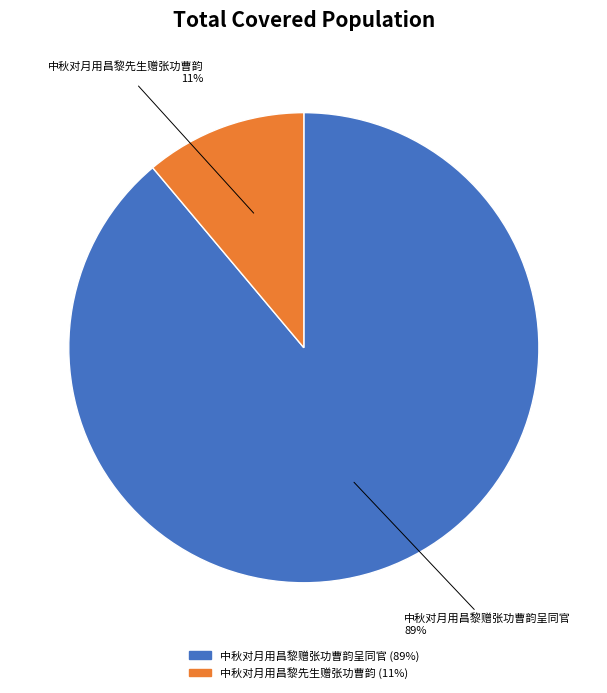

How many slices are in this pie chart?

2